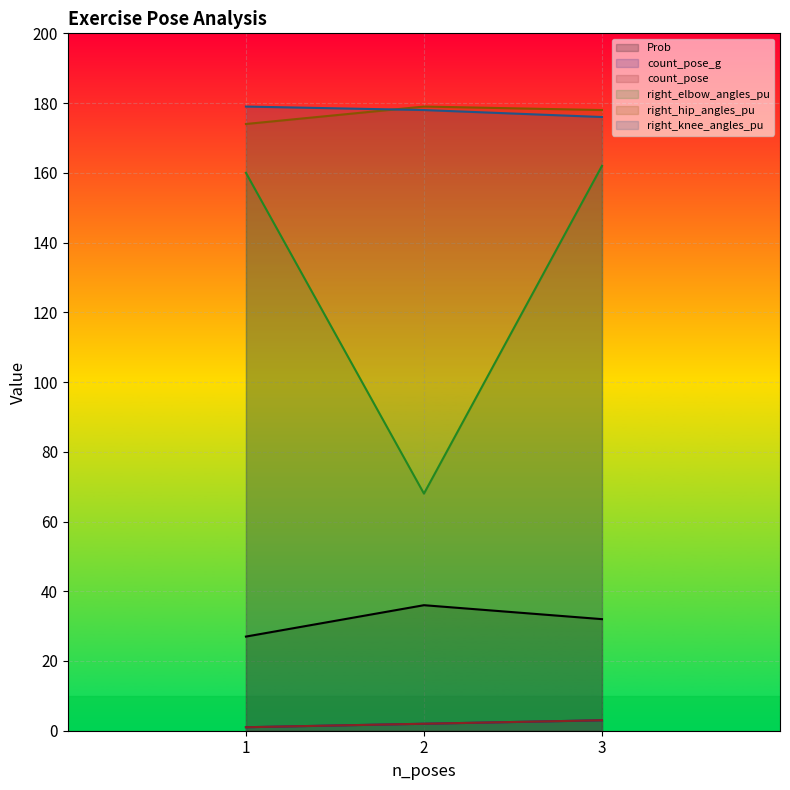

Reading left to right, list all the values displayed in this chart.

Prob: 1=27	2=36	3=32
count_pose_g: 1=1	2=2	3=3
count_pose: 1=1	2=2	3=3
right_elbow_angles_pu: 1=160	2=68	3=162
right_hip_angles_pu: 1=174	2=179	3=178
right_knee_angles_pu: 1=179	2=178	3=176